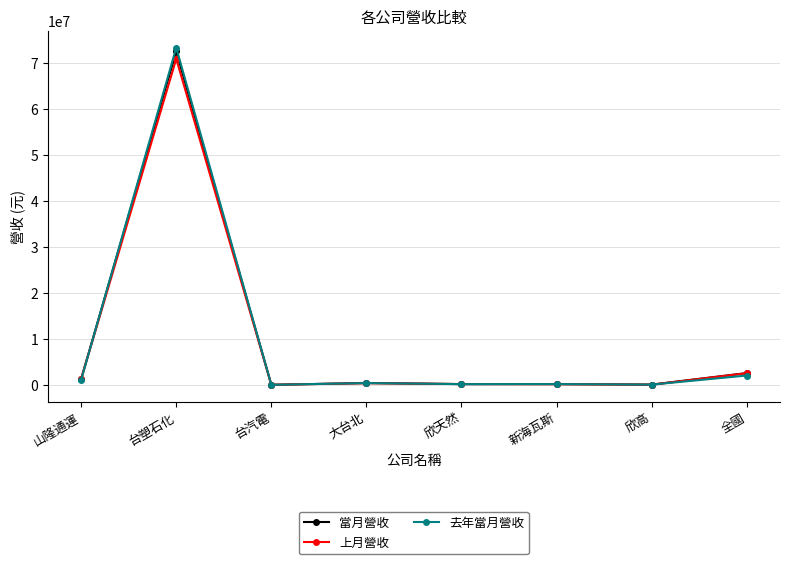

What is the label of the 1st point from the left?

山隆通運